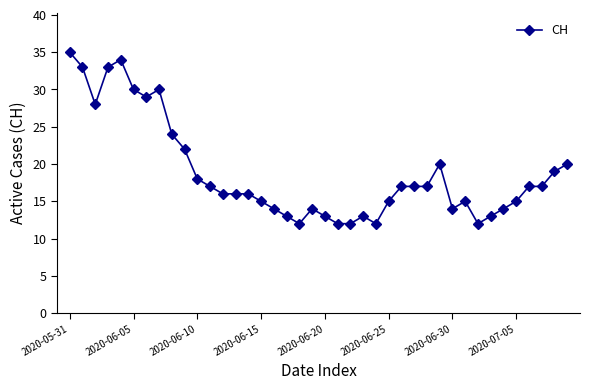

What is the minimum value shown in the chart?

12